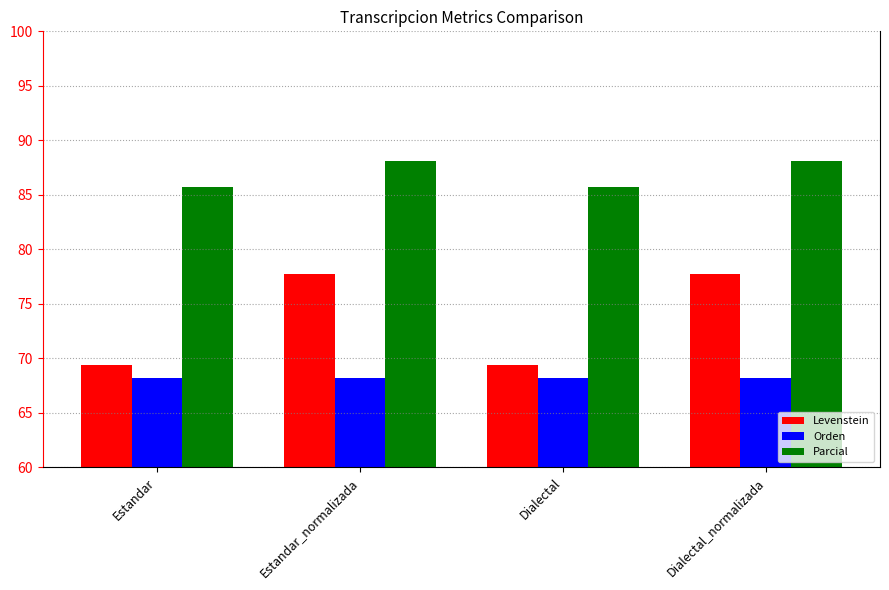

Rank the series by their average value, from highest to lowest.

Parcial, Levenstein, Orden